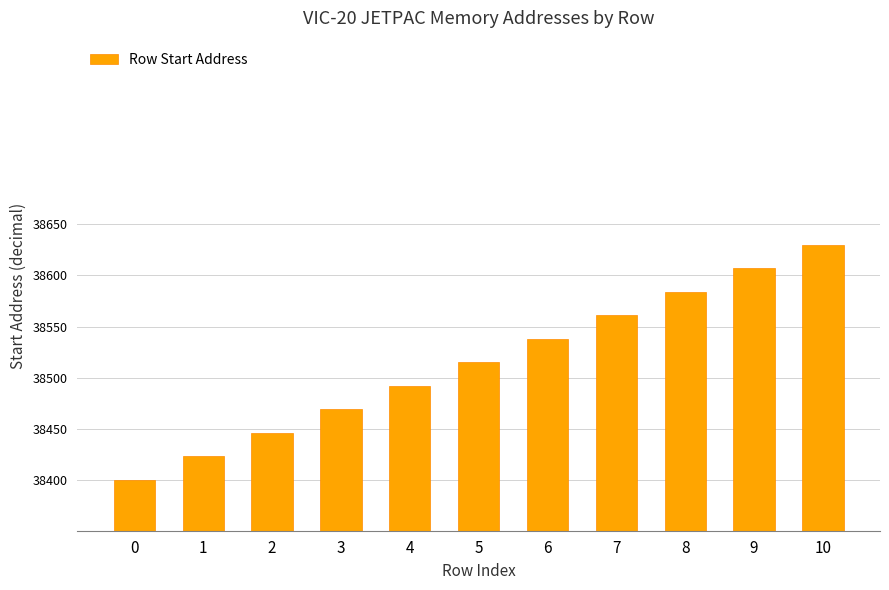

What is the maximum value shown in the chart?

38630